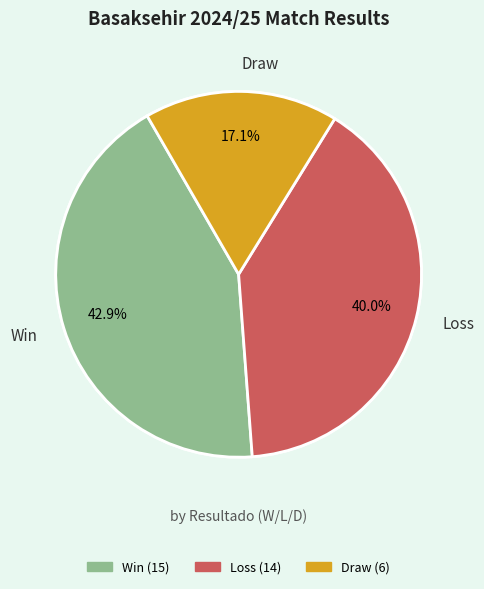

Is it true that L is 40% of the pie?

True